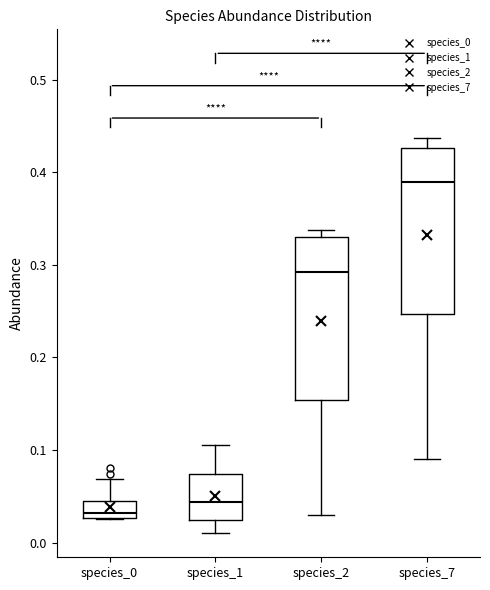

Reading left to right, read every box against the y-axis: the position of its median line, the range the box covers, and the ends of its whiskers. The values are not printed on the chart, so give them approximately, as read against the axis.

species_0: median 0.03 (just above the box's lower edge), box 0.03 to 0.04, whiskers 0.03 to 0.07
species_1: median 0.04, box 0.02 to 0.07, whiskers 0.01 to 0.11
species_2: median 0.29, box 0.15 to 0.33, whiskers 0.03 to 0.34
species_7: median 0.39, box 0.25 to 0.43, whiskers 0.09 to 0.44